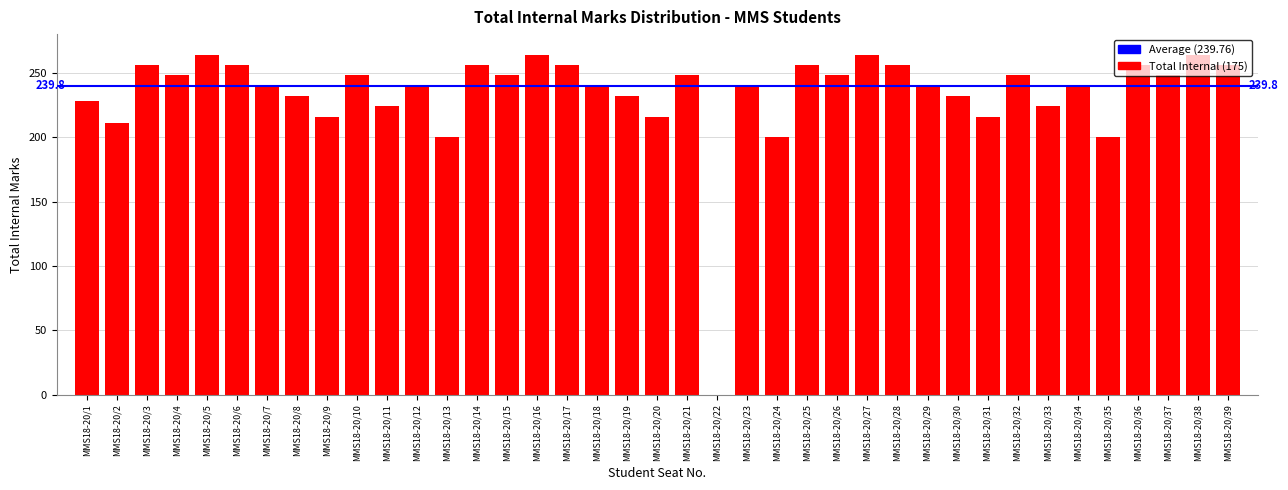

What is the approximate value at MMS18-20/23, to the nearest 5?

240